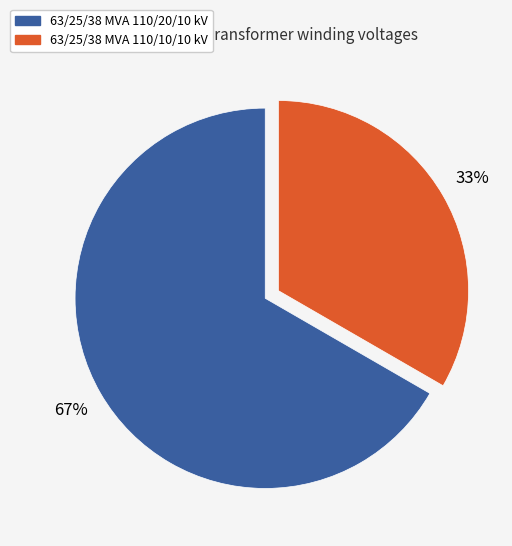

Combined, do 63/25/38 MVA 110/20/10 kV and 63/25/38 MVA 110/10/10 kV account for over 50%?

Yes